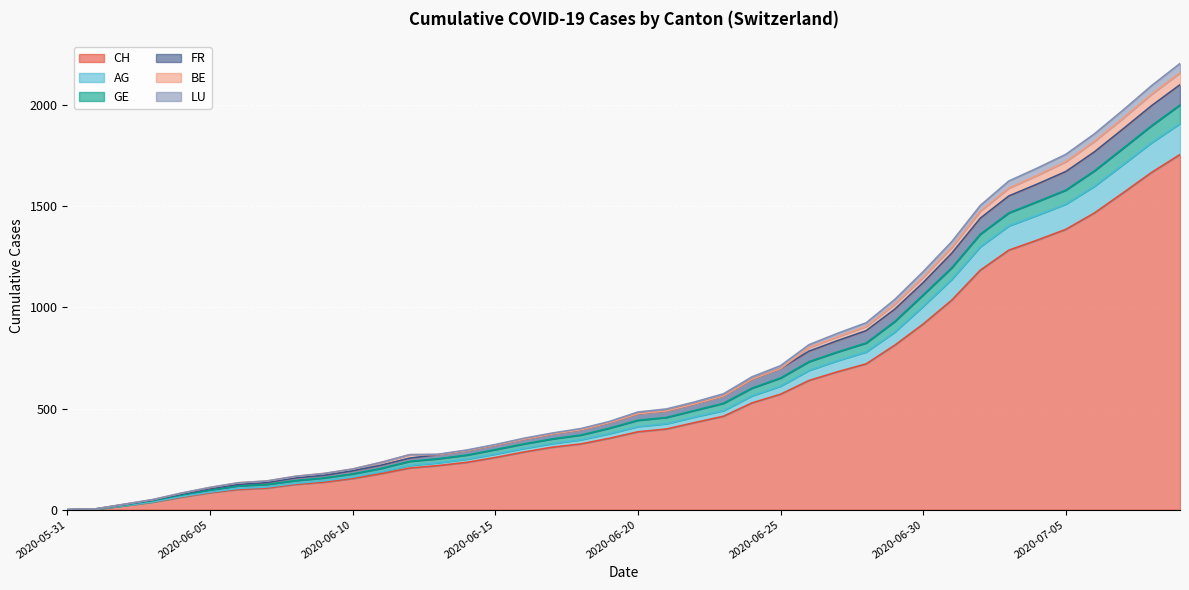

What is the sum of the CH values at 2020-07-09 and 2020-06-07?

1863